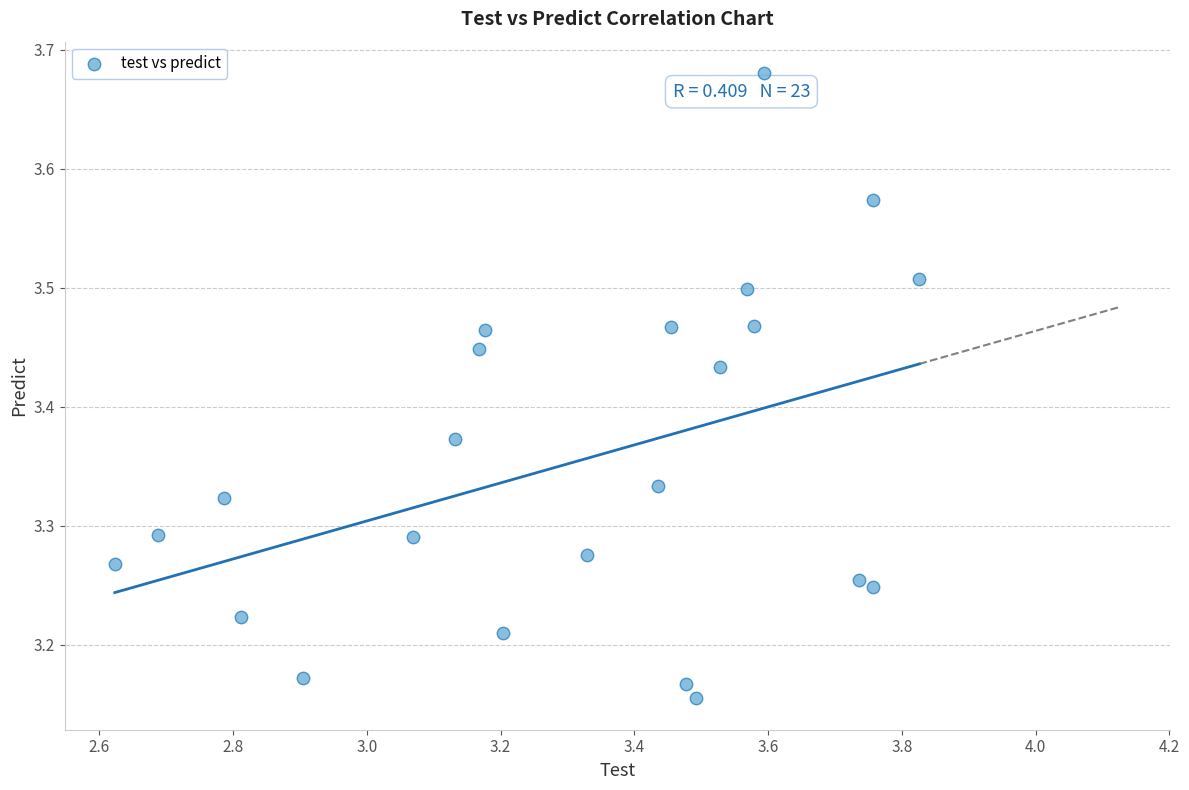

What is the range of Y values (max minus min)?

0.5